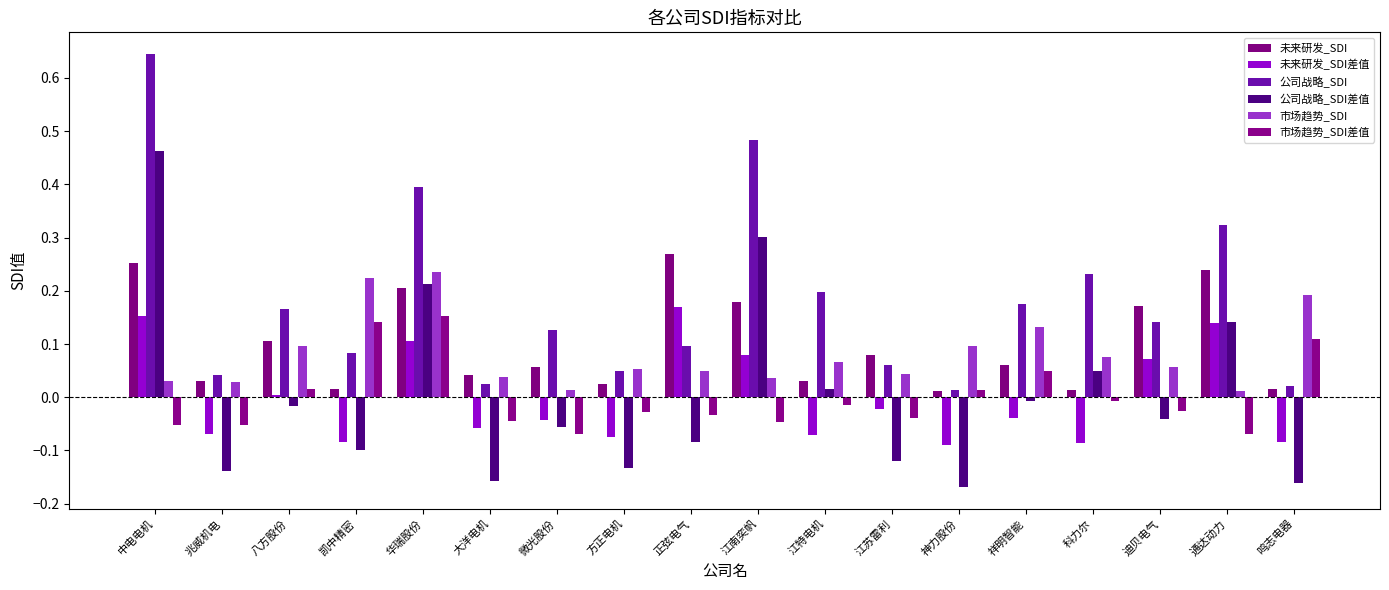

Read the 市场趋势_SDI差值 value at 鸣志电器.

0.1